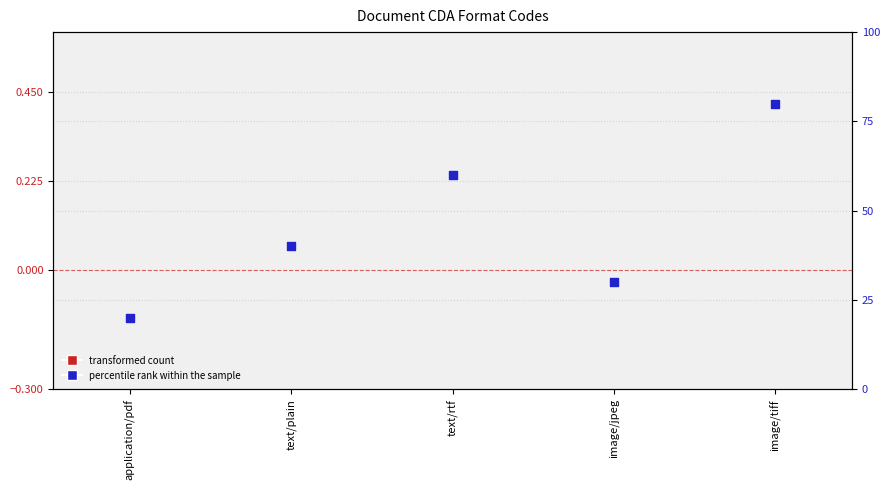

At how many categories does at least one series exceed 48?

2